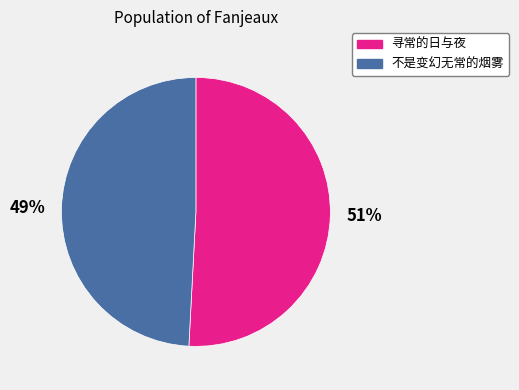

The 寻常的日与夜 slice represents 60% of the pie. True or false?

False